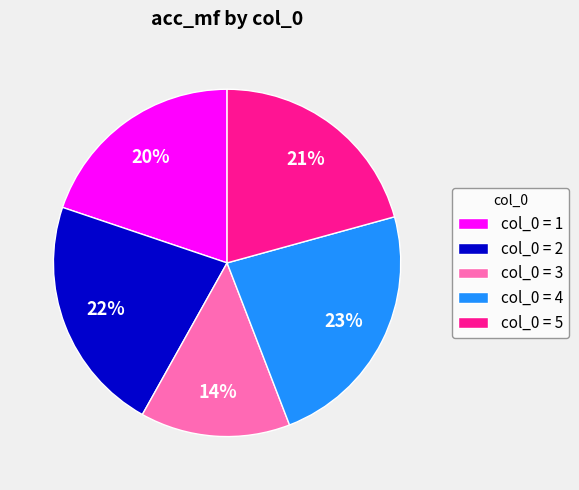

Rank the categories by value from highest to lowest.

col_0 = 4, col_0 = 2, col_0 = 5, col_0 = 1, col_0 = 3